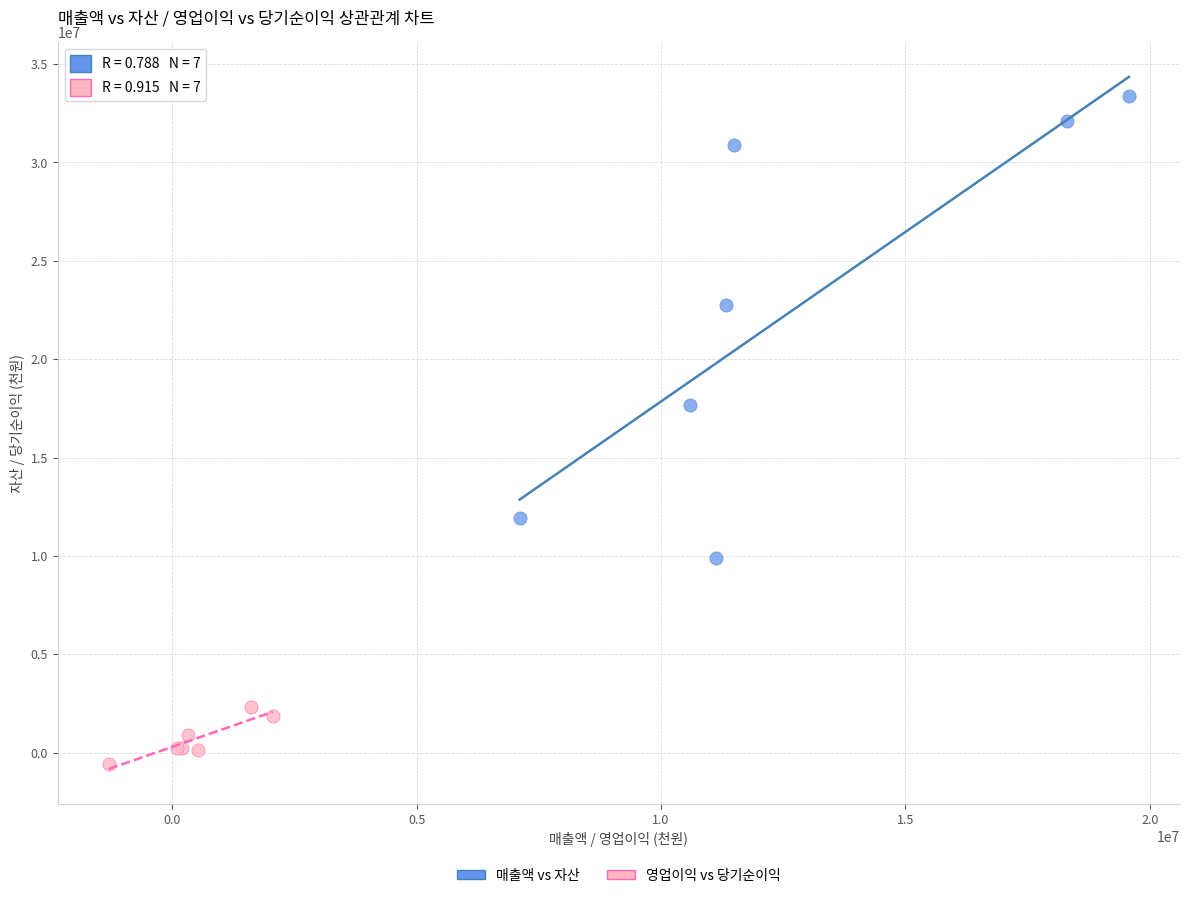

Which series reaches the minimum Y coordinate?

영업이익 vs 당기순이익